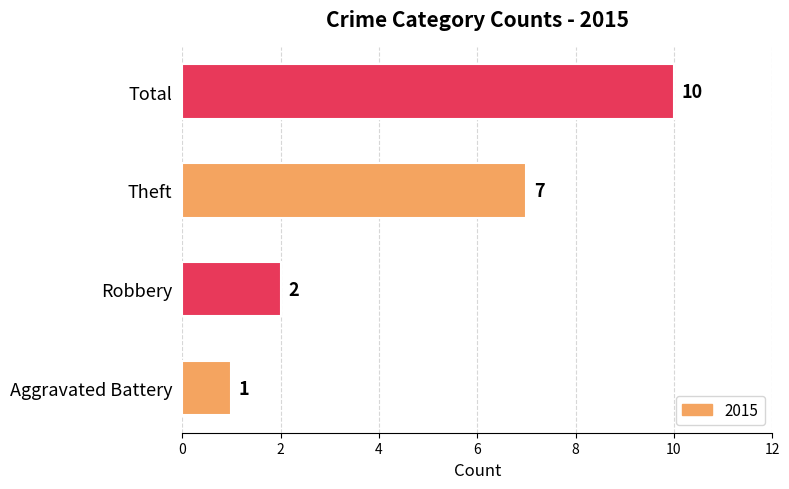

What is the change in value from Aggravated Battery to Robbery?

+1